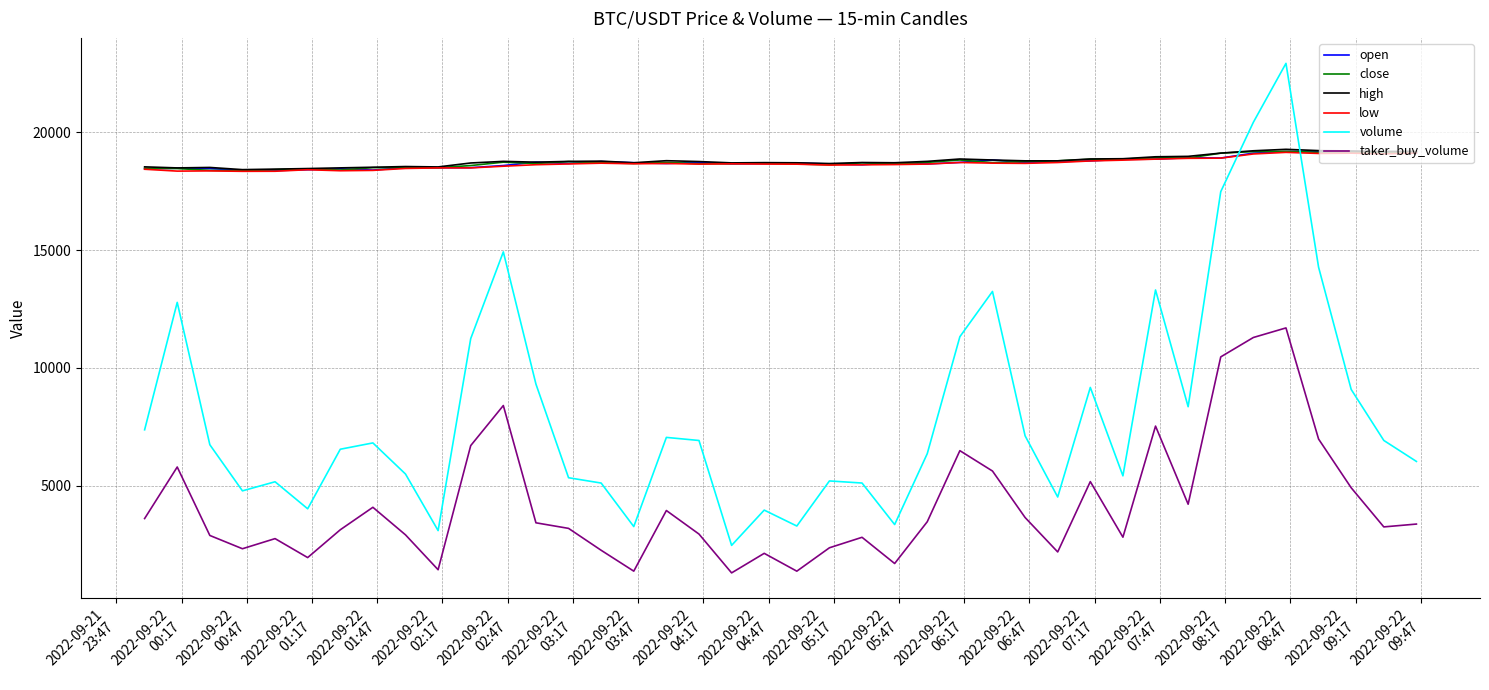

True or false: taker_buy_volume and close intersect in this chart.

False